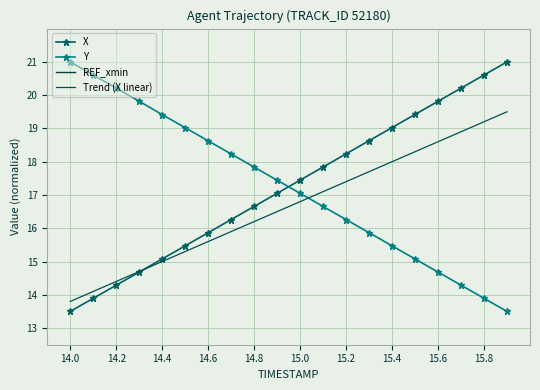

True or false: X has more than 0 interior local peaks.

False